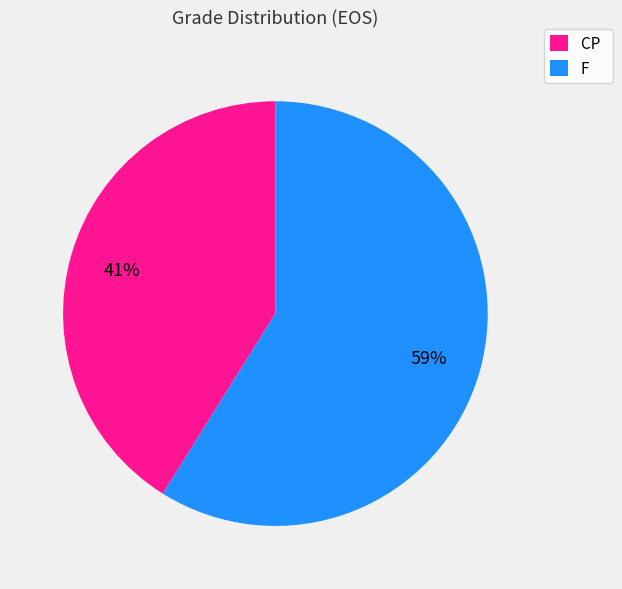

The CP slice represents 41% of the pie. True or false?

True